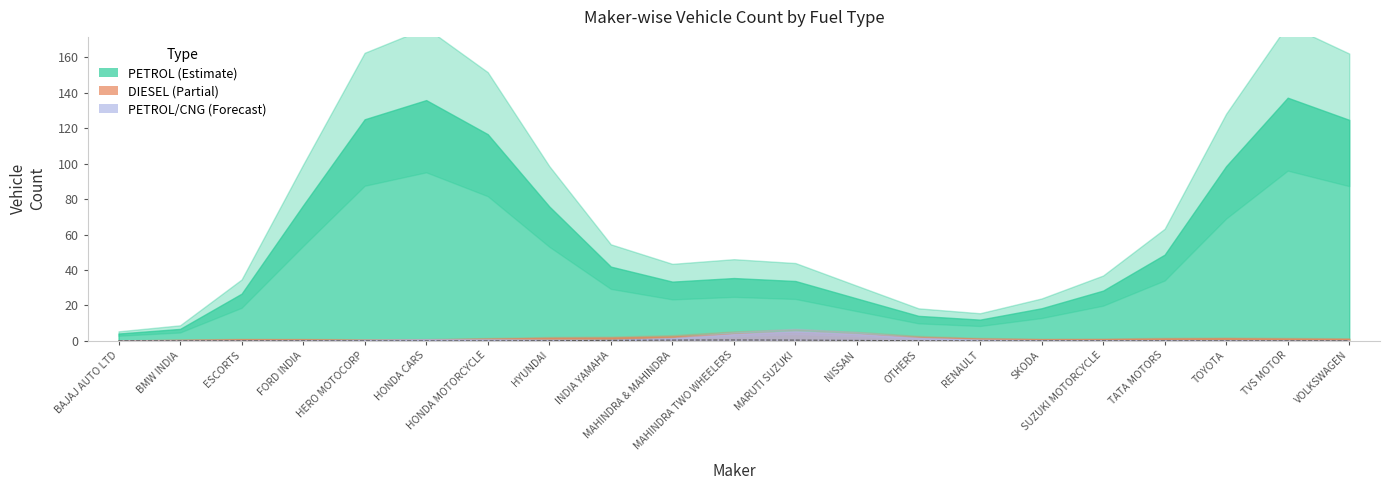

Rank the categories by value from highest to lowest.

MAHINDRA TWO WHEELERS, MAHINDRA & MAHINDRA, MARUTI SUZUKI, INDIA YAMAHA, NISSAN, HYUNDAI, OTHERS, HONDA MOTORCYCLE, RENAULT, HONDA CARS, SKODA, HERO MOTOCORP, SUZUKI MOTORCYCLE, BAJAJ AUTO LTD, BMW INDIA, ESCORTS, FORD INDIA, TATA MOTORS, TOYOTA, TVS MOTOR, VOLKSWAGEN